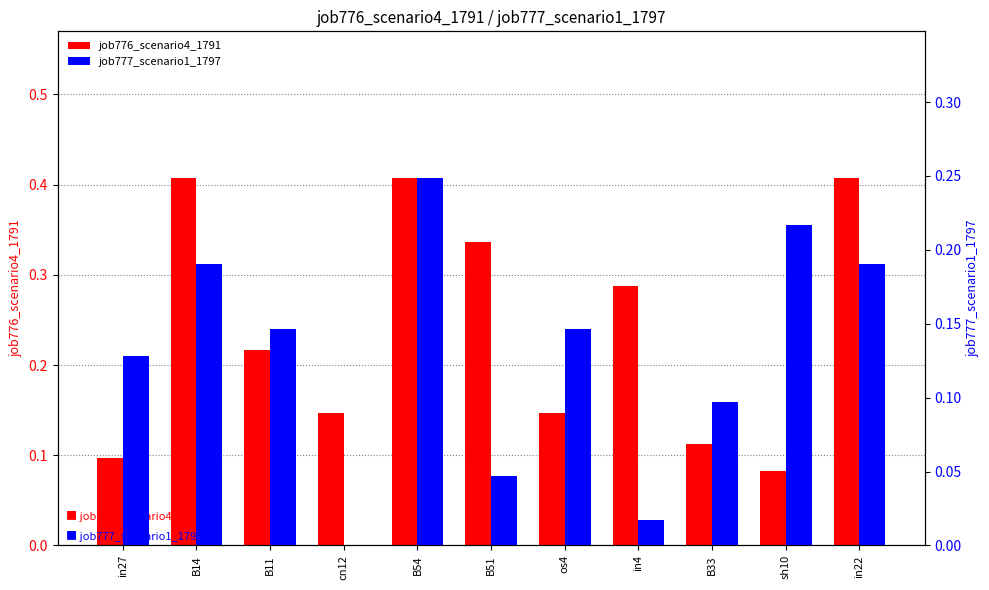

Count the number of data series in this chart.

2